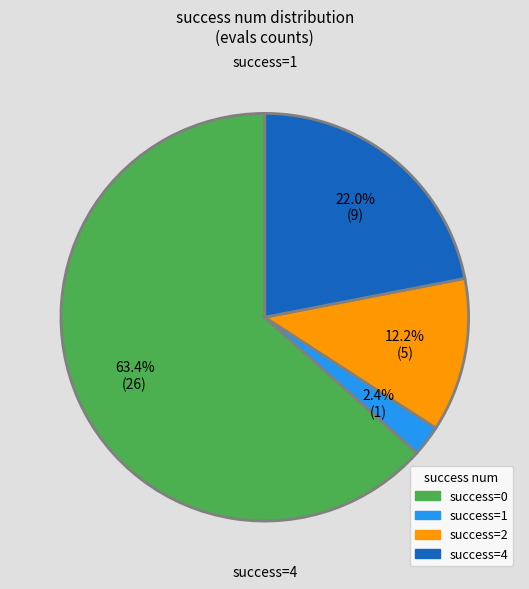

Does any single category account for the majority?

Yes